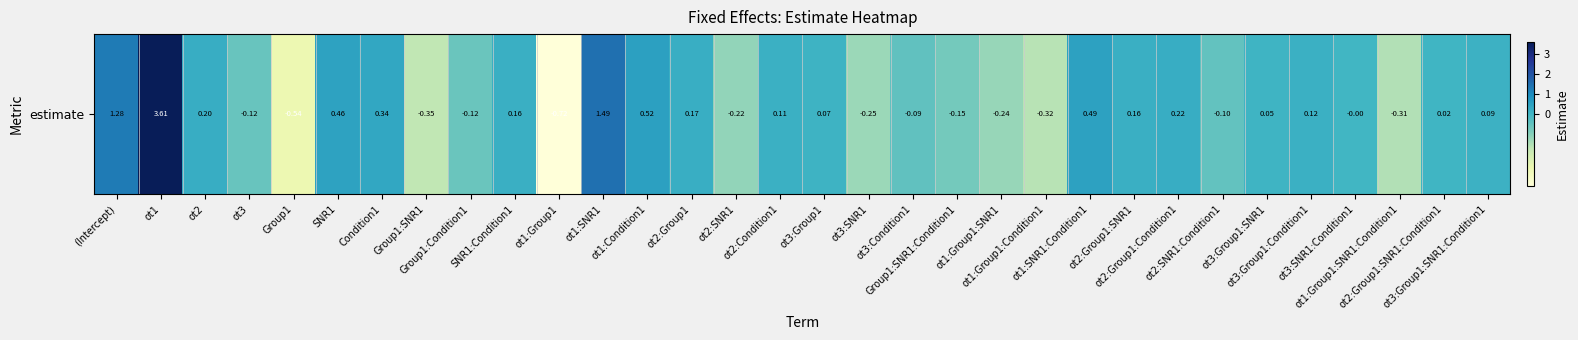

The value at ot3:Condition1 is -0.1. True or false?

True